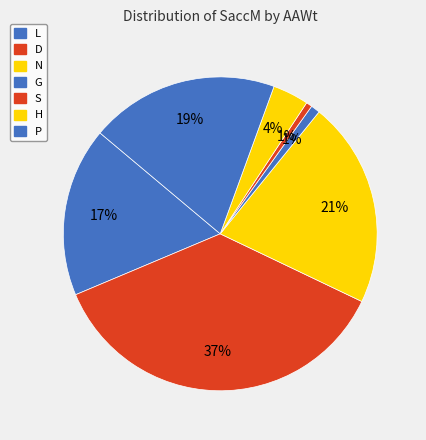

Is there any slice that represents more than half of the pie?

No